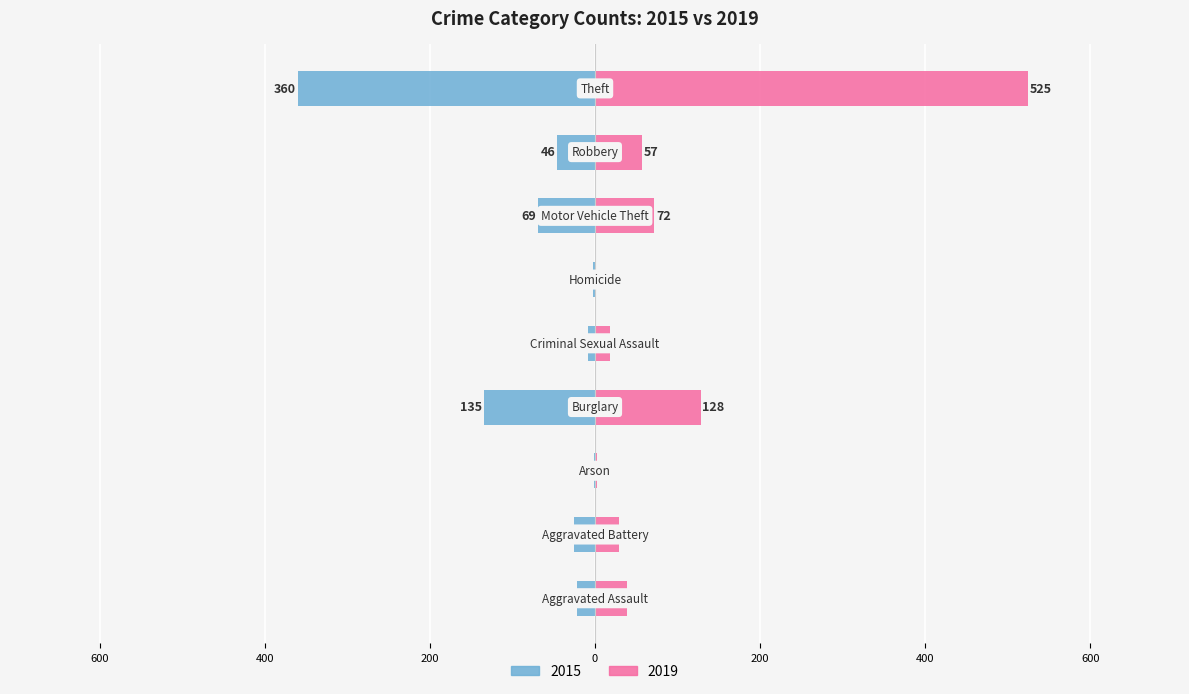

Are the bars grouped side by side (vs. stacked)?

Yes